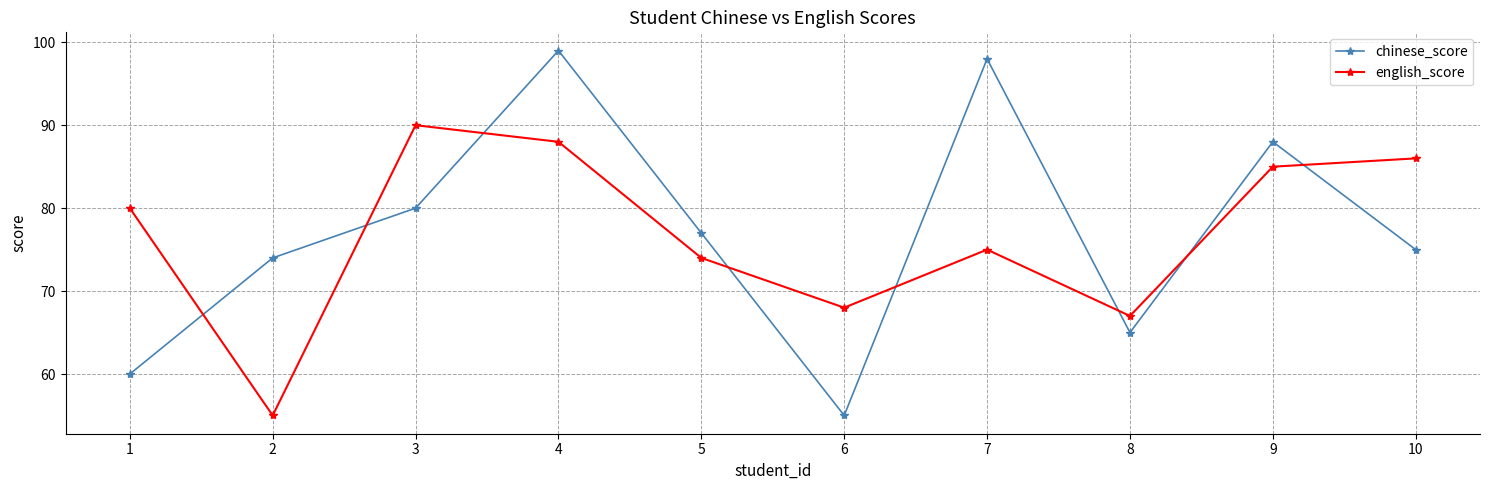

What is the average value of the chinese_score series?

77